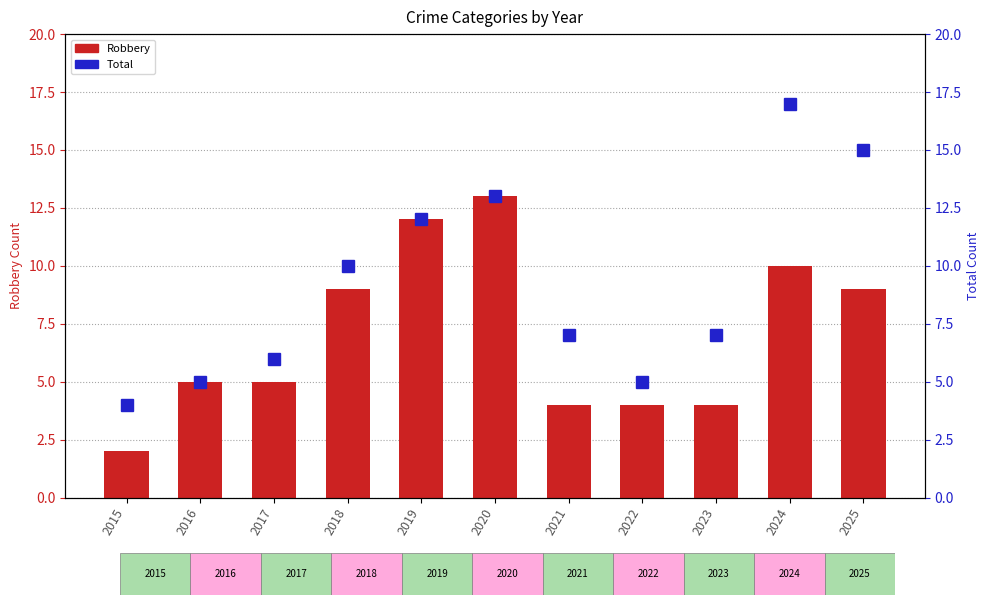

How many data points in Total are above 7?

5